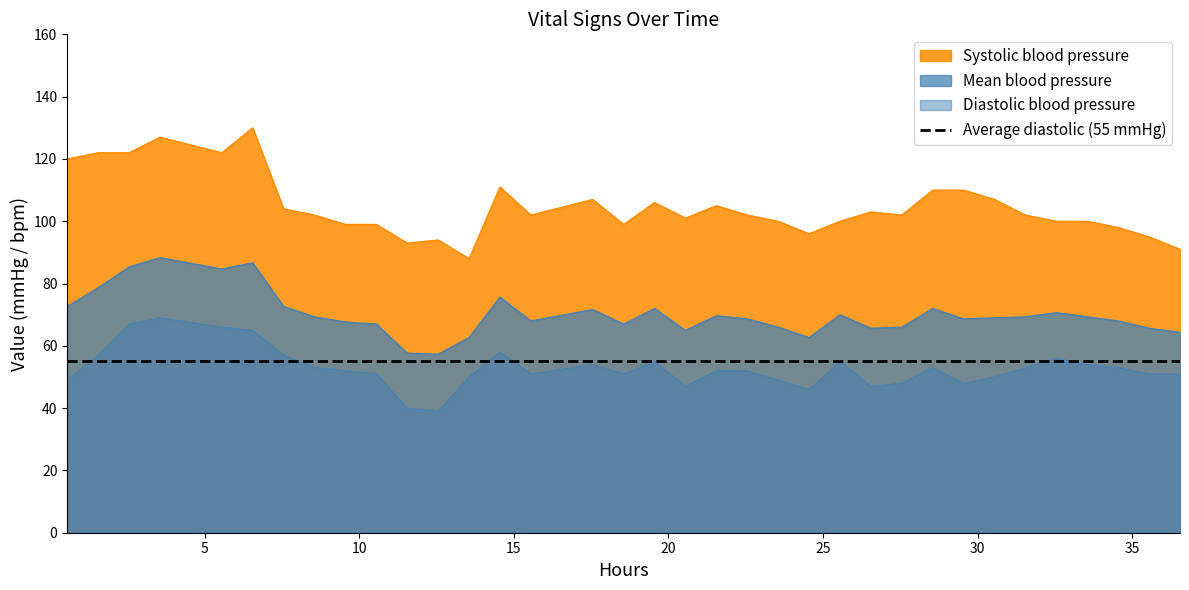

True or false: Diastolic blood pressure and Systolic blood pressure cross at least once.

False